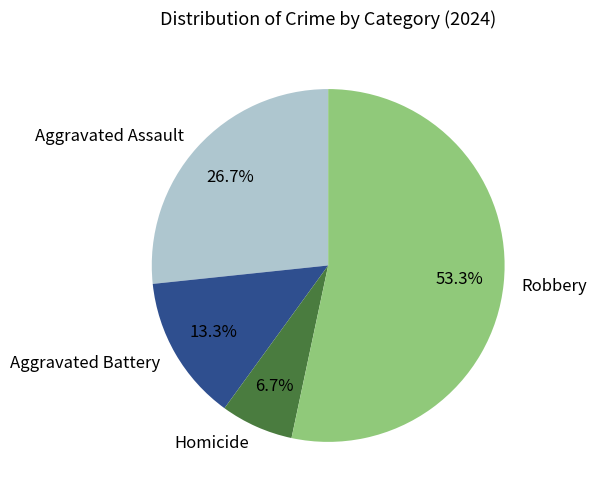

How many segments does this pie chart have?

4